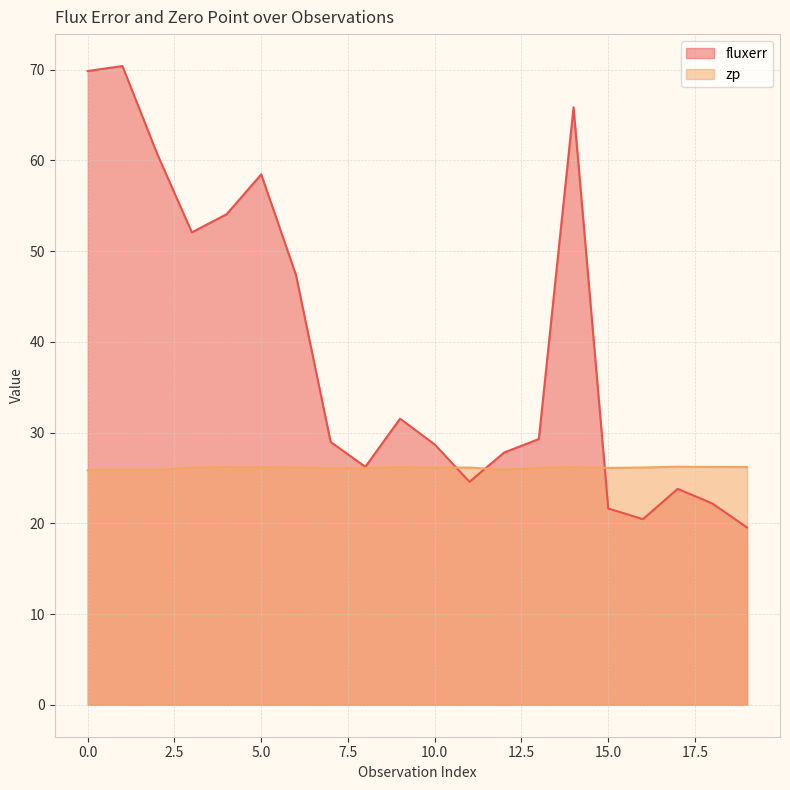

Reading left to right, transcribe all the data shown in this chart.

fluxerr: 0=69.9	1=70.4	2=60.7	3=52.1	4=54.1	5=58.5	6=47.4	7=29.0	8=26.2	9=31.5	10=28.7	11=24.6	12=27.8	13=29.3	14=65.9	15=21.6	16=20.5	17=23.8	18=22.2	19=19.5
zp: 0=25.8	1=25.9	2=25.9	3=26.1	4=26.2	5=26.2	6=26.2	7=26.1	8=26.1	9=26.2	10=26.1	11=26.2	12=25.9	13=26.1	14=26.2	15=26.1	16=26.2	17=26.2	18=26.2	19=26.2